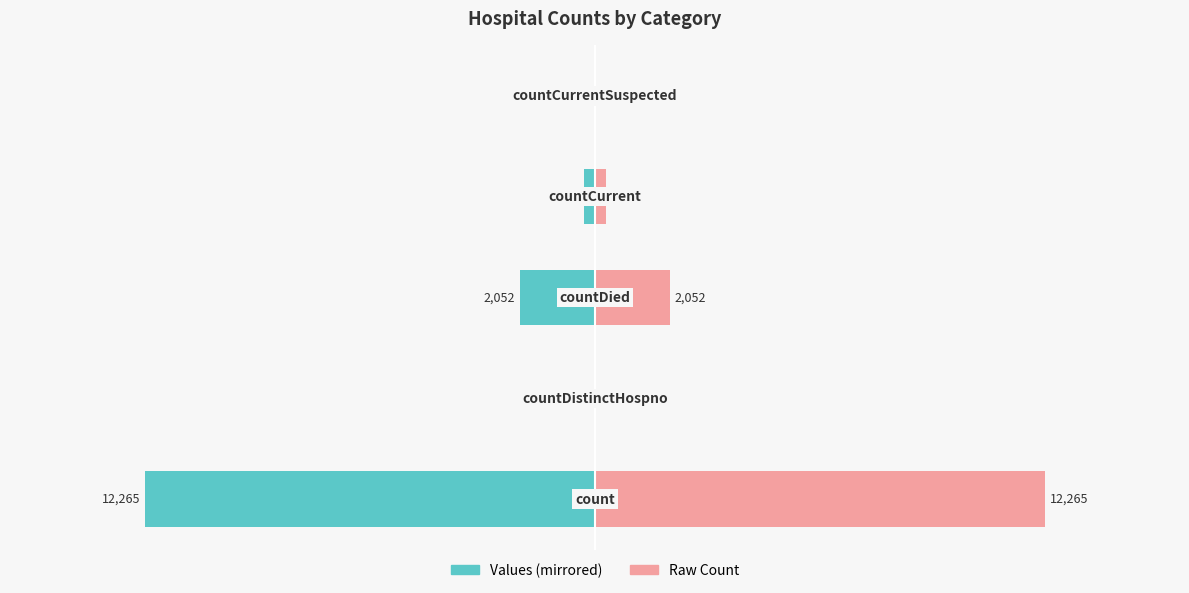

What is the value of the Values bar at the 4th from the left?

-301